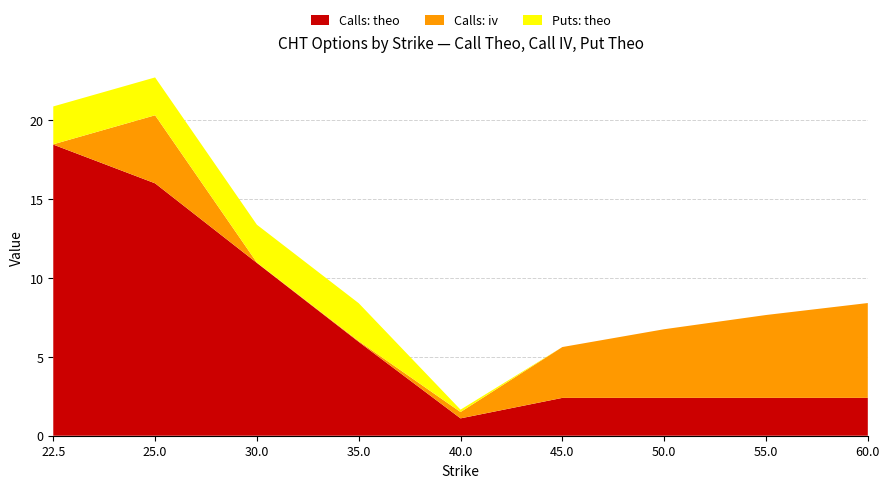

Reading left to right, list all the values displayed in this chart.

Calls: theo: 18.5	16.0	11.0	6.0	1.1	2.4	2.4	2.4	2.4
Calls: iv: 0.0	4.3	0.0	0.1	0.4	3.2	4.4	5.3	6.0
Puts: theo: 2.4	2.4	2.4	2.4	0.1	0.0	0.0	0.0	0.0